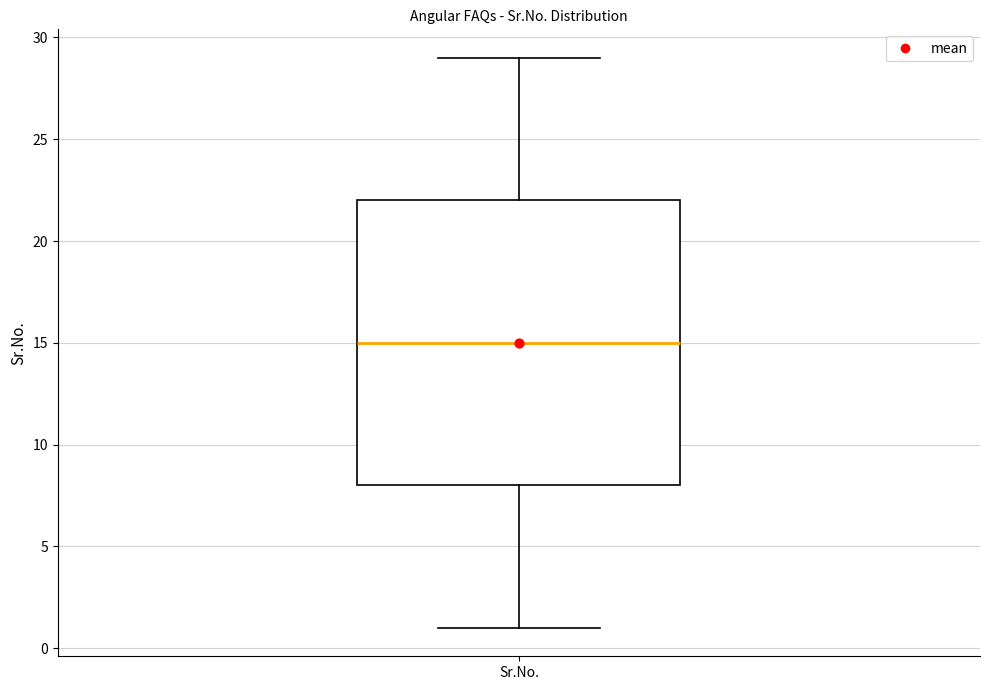

Read this box plot against the y-axis: the position of the median line, the range covered by the box, and the ends of both whiskers. The values are not printed on the chart, so give them approximately, as read against the axis.

median 15, box 8 to 22, whiskers 1 to 29